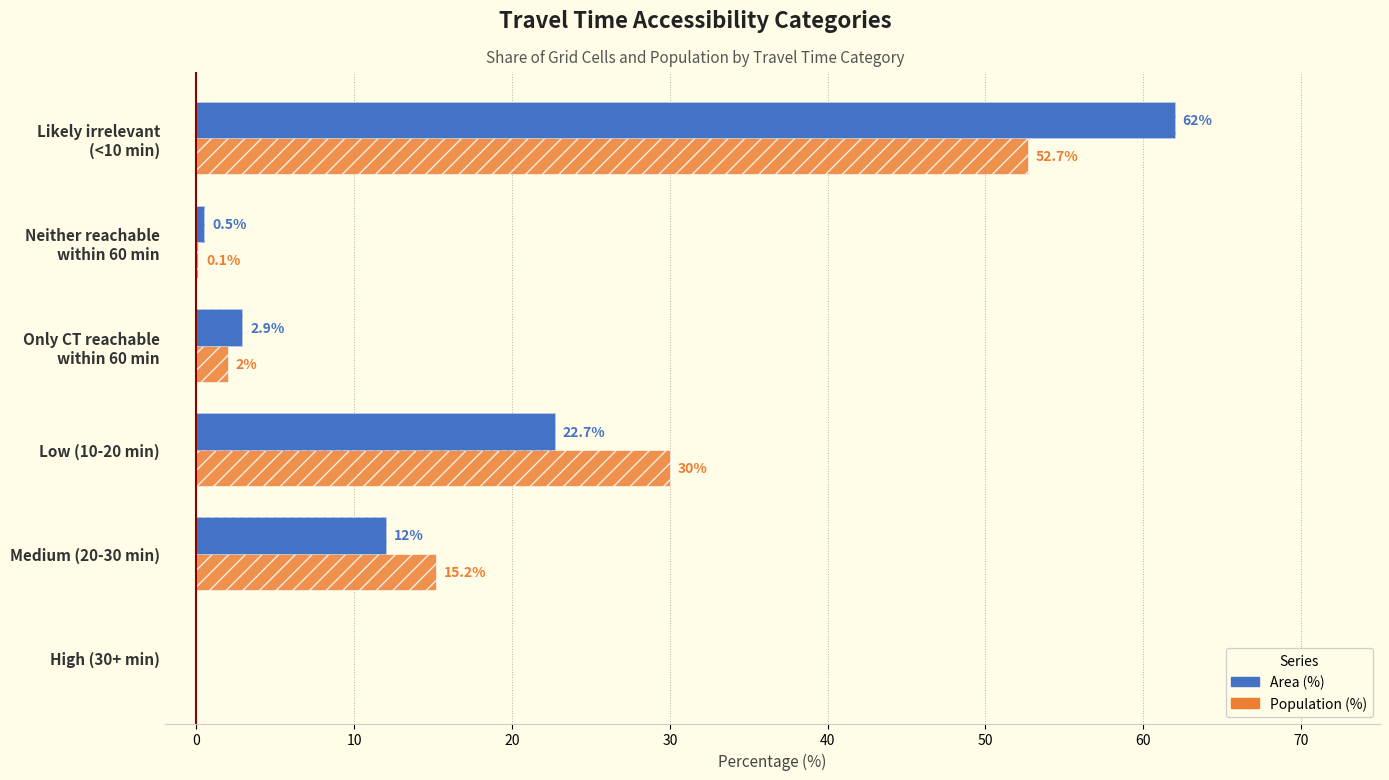

What is the difference between the highest and lowest values at Medium (20-30 min)?

3.2